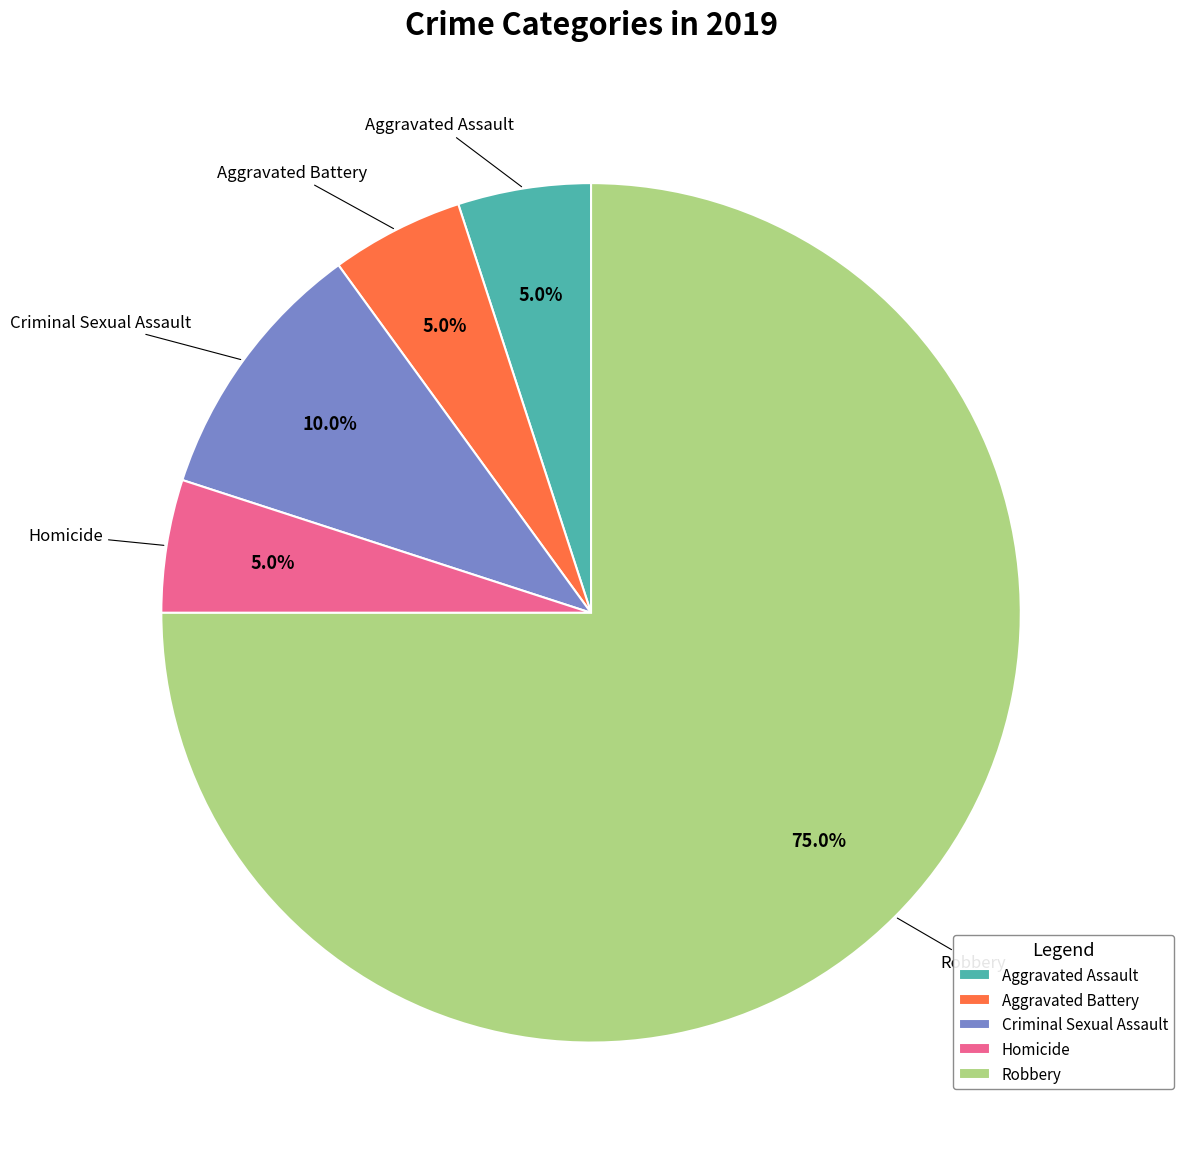

To the nearest percent, what is the average slice percentage?

20%